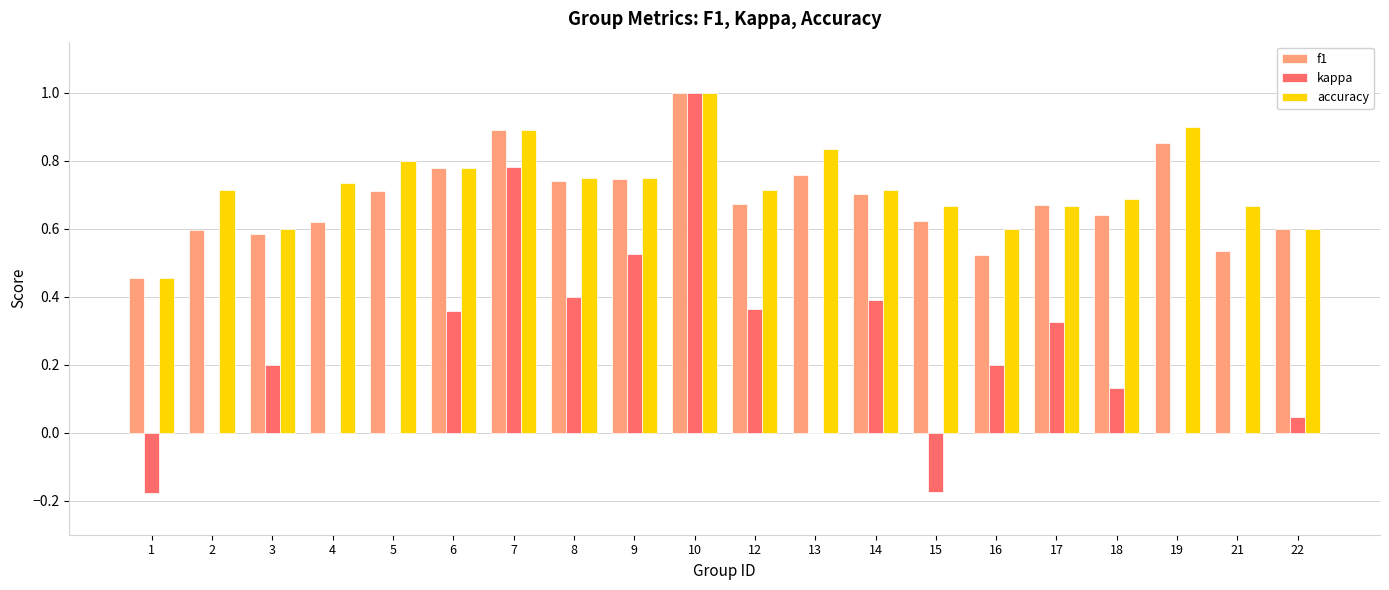

Count the number of categories in the chart.

20